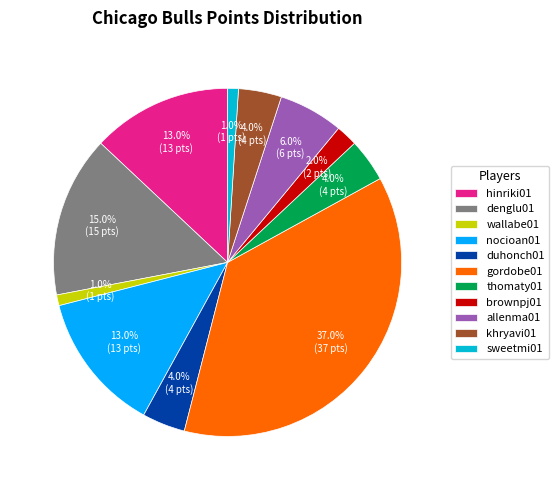

To the nearest percent, what portion does thomaty01 represent?

4%